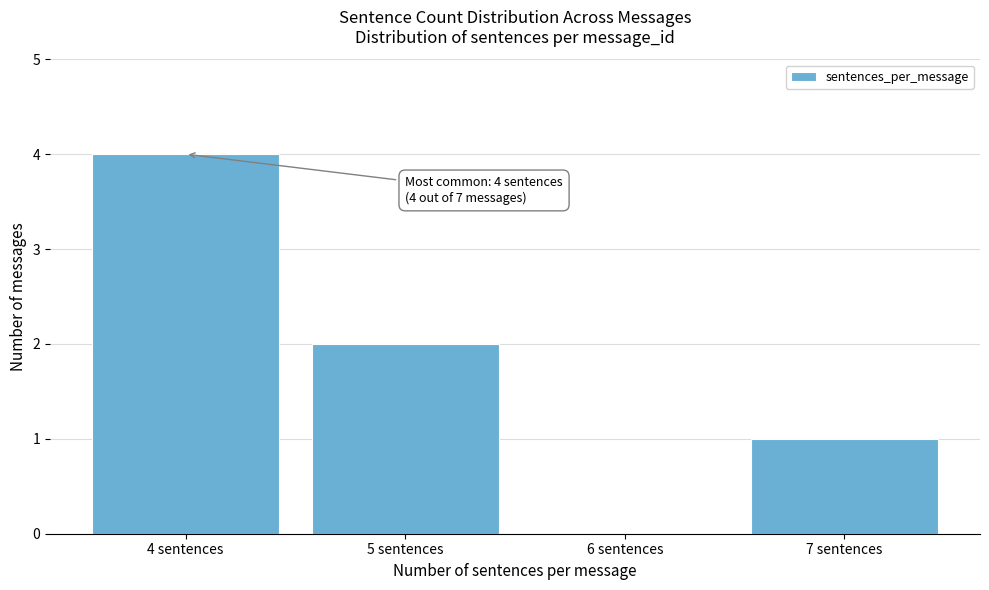

Reading left to right, transcribe all the data shown in this chart.

4 sentences=4	5 sentences=2	6 sentences=0	7 sentences=1